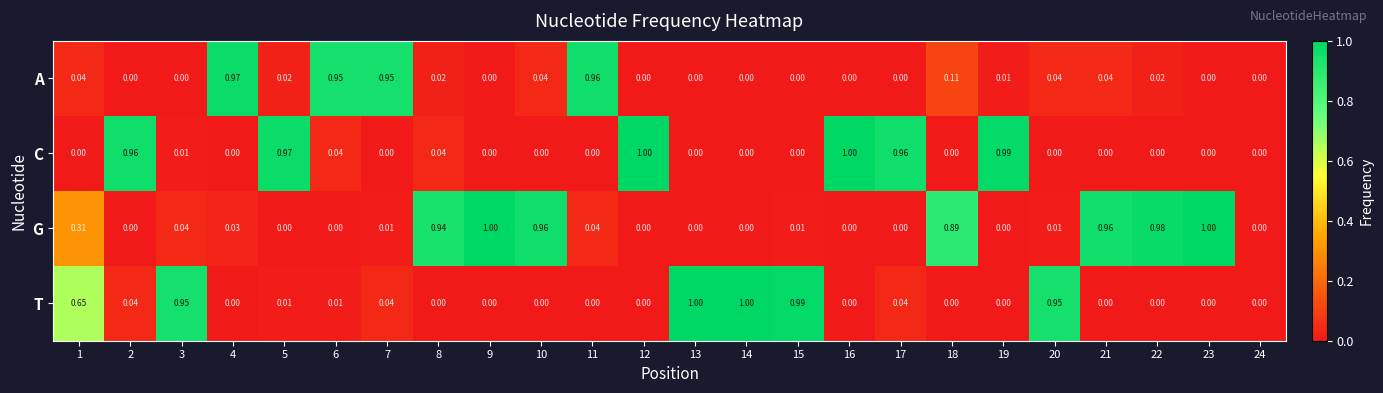

Which series has the largest total across all categories?

G